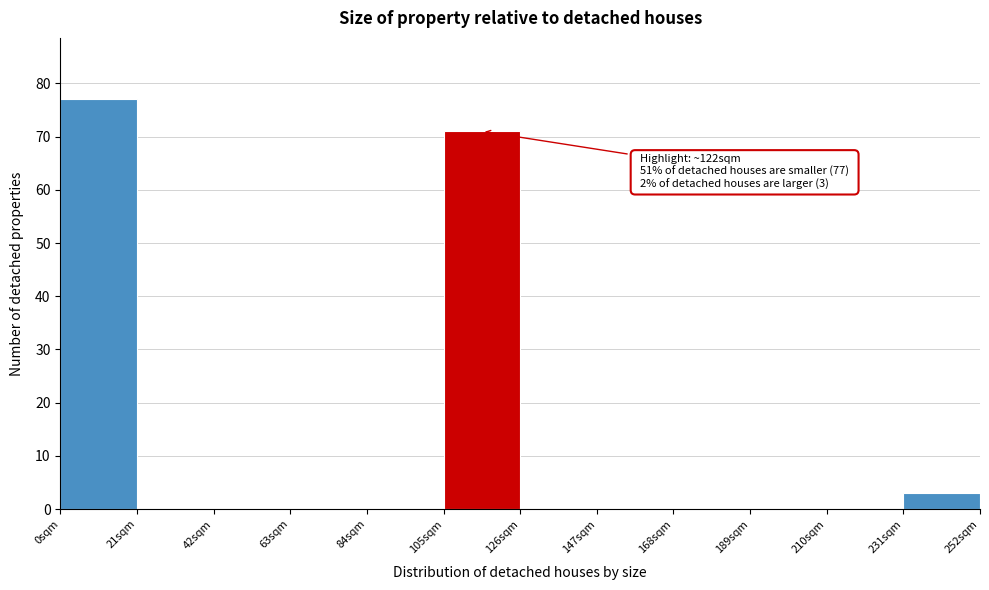

Over which range of the x-axis is the bar tallest?

0 to 21